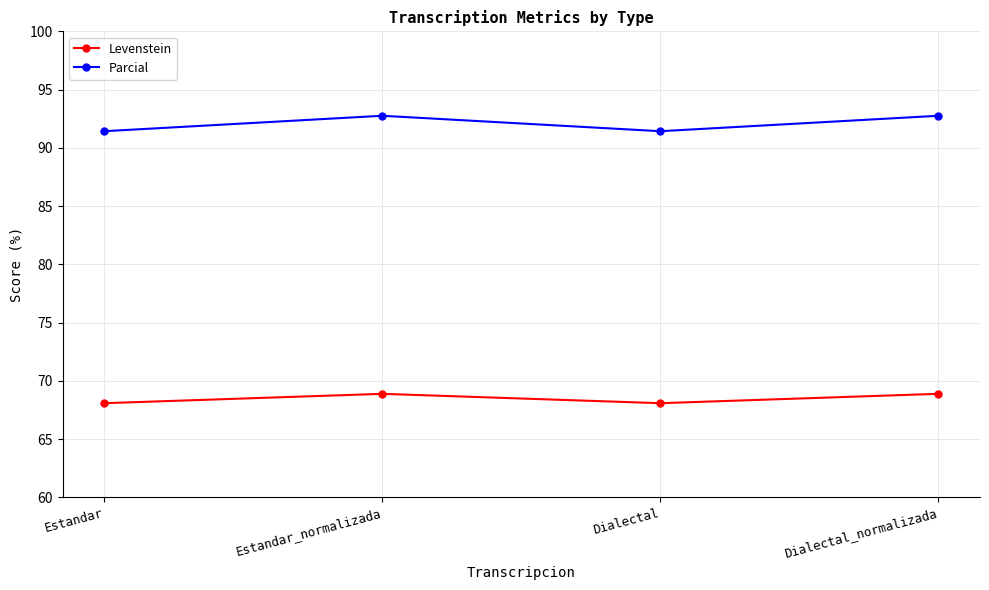

What is the greatest value displayed?

92.8